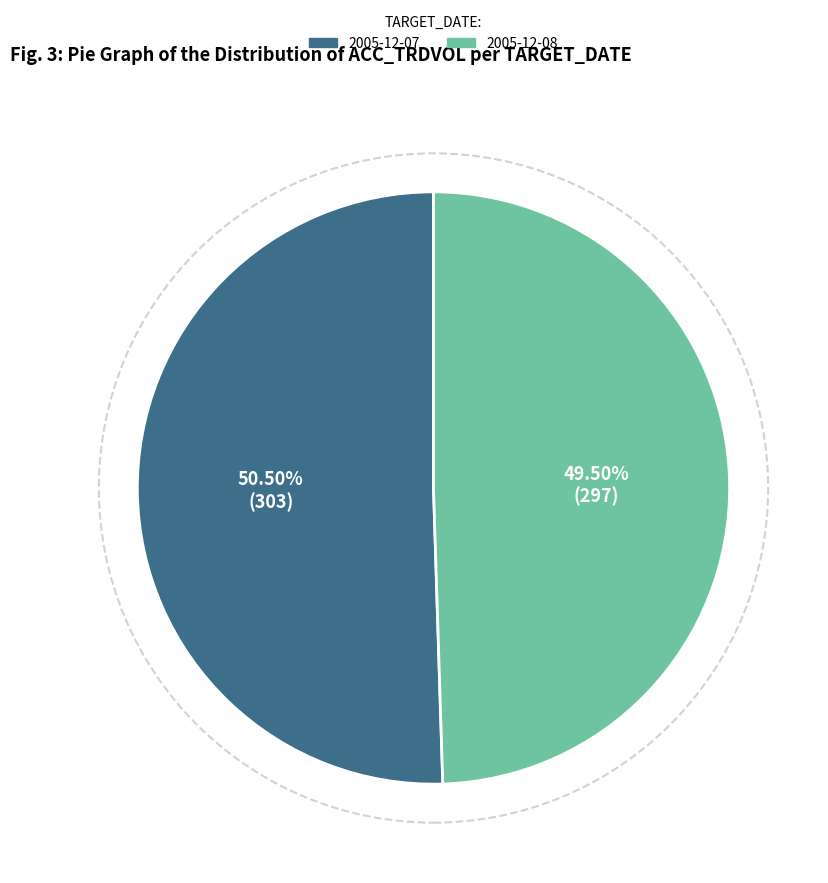

What is the total percentage of 2005-12-08 and 2005-12-07?

100.0%